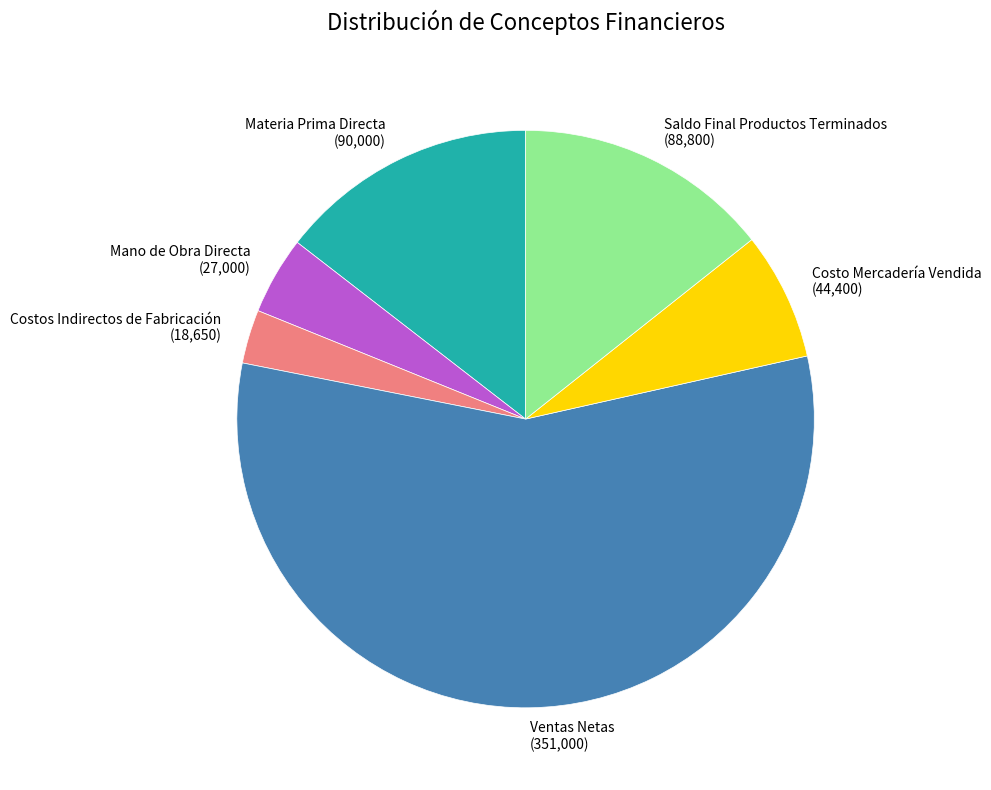

The Ventas Netas slice represents 44% of the pie. True or false?

False